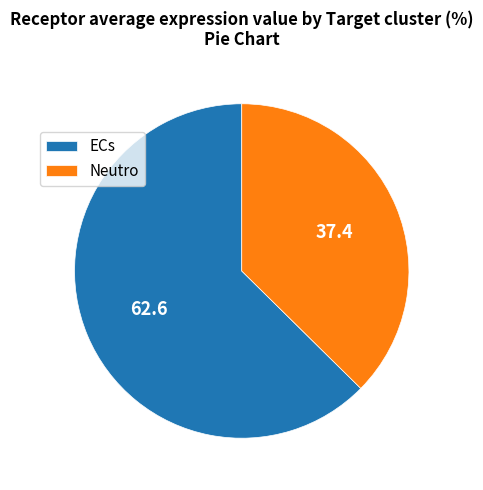

Combined, do Neutro and ECs account for over 50%?

Yes